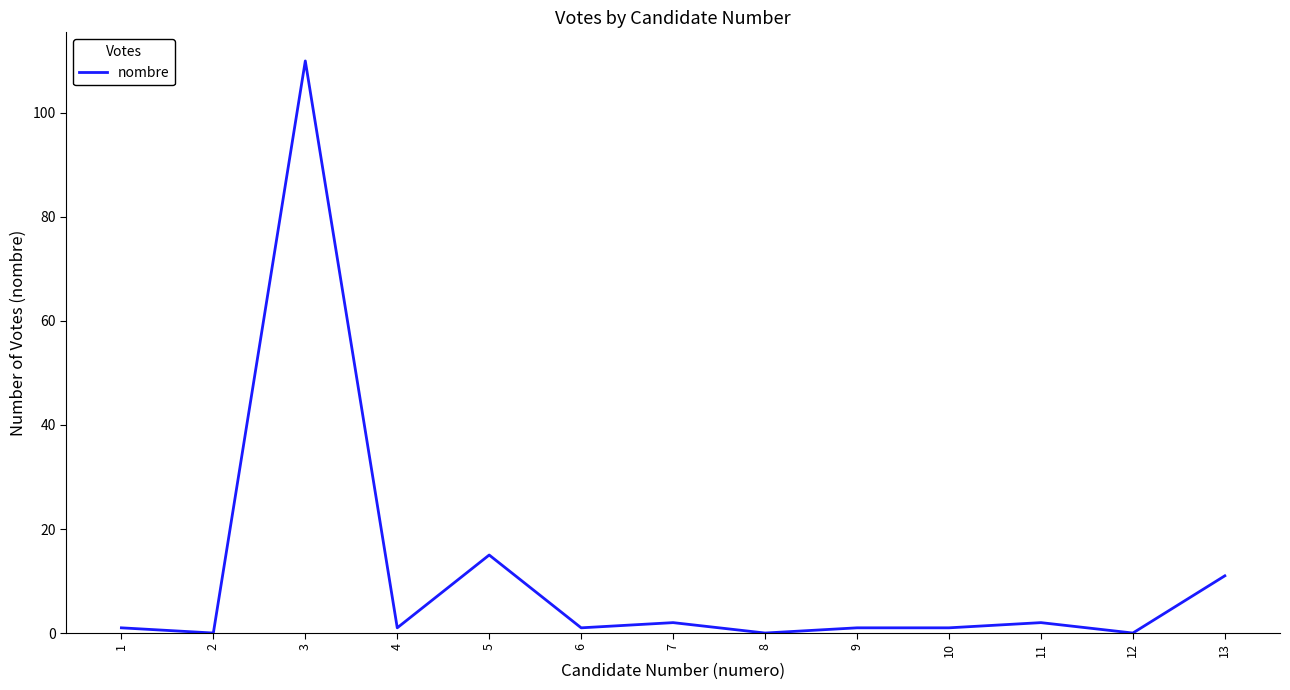

Between 6 and 11, which is larger?

11